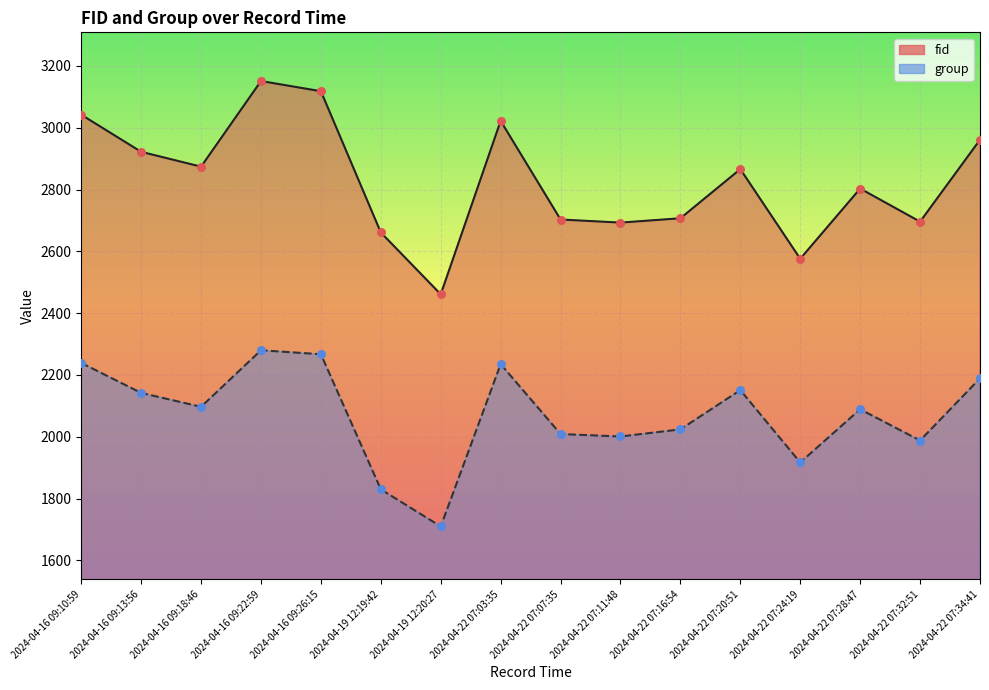

At which category is the sum across all series the highest?

2024-04-16 09:22:59